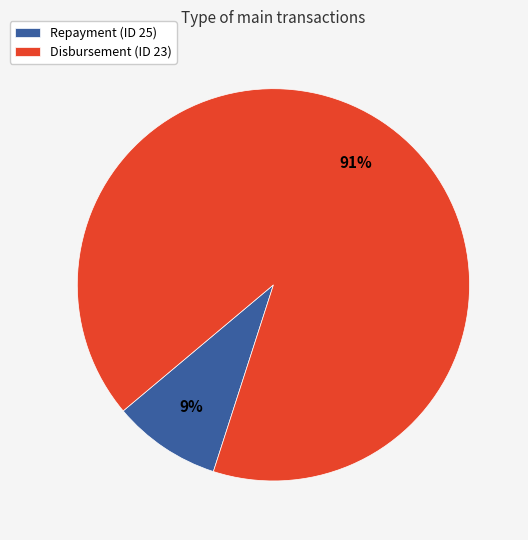

To the nearest percent, what is the difference between the largest and smallest slice percentages?

82%